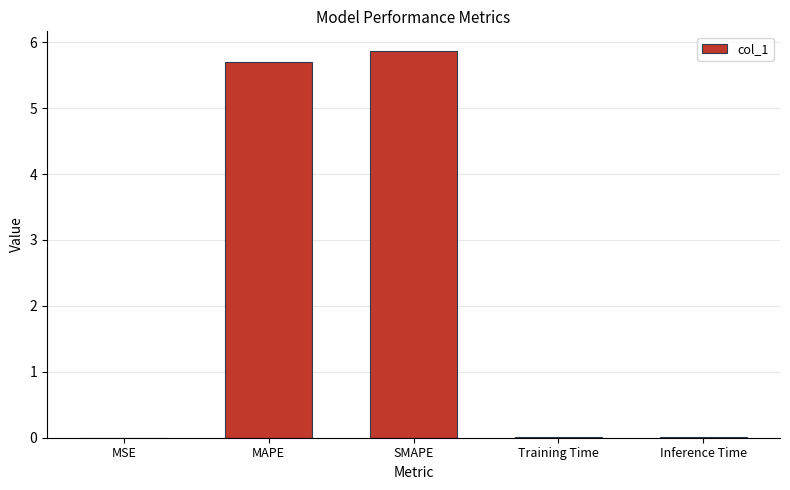

Which category has the highest value across all series?

SMAPE